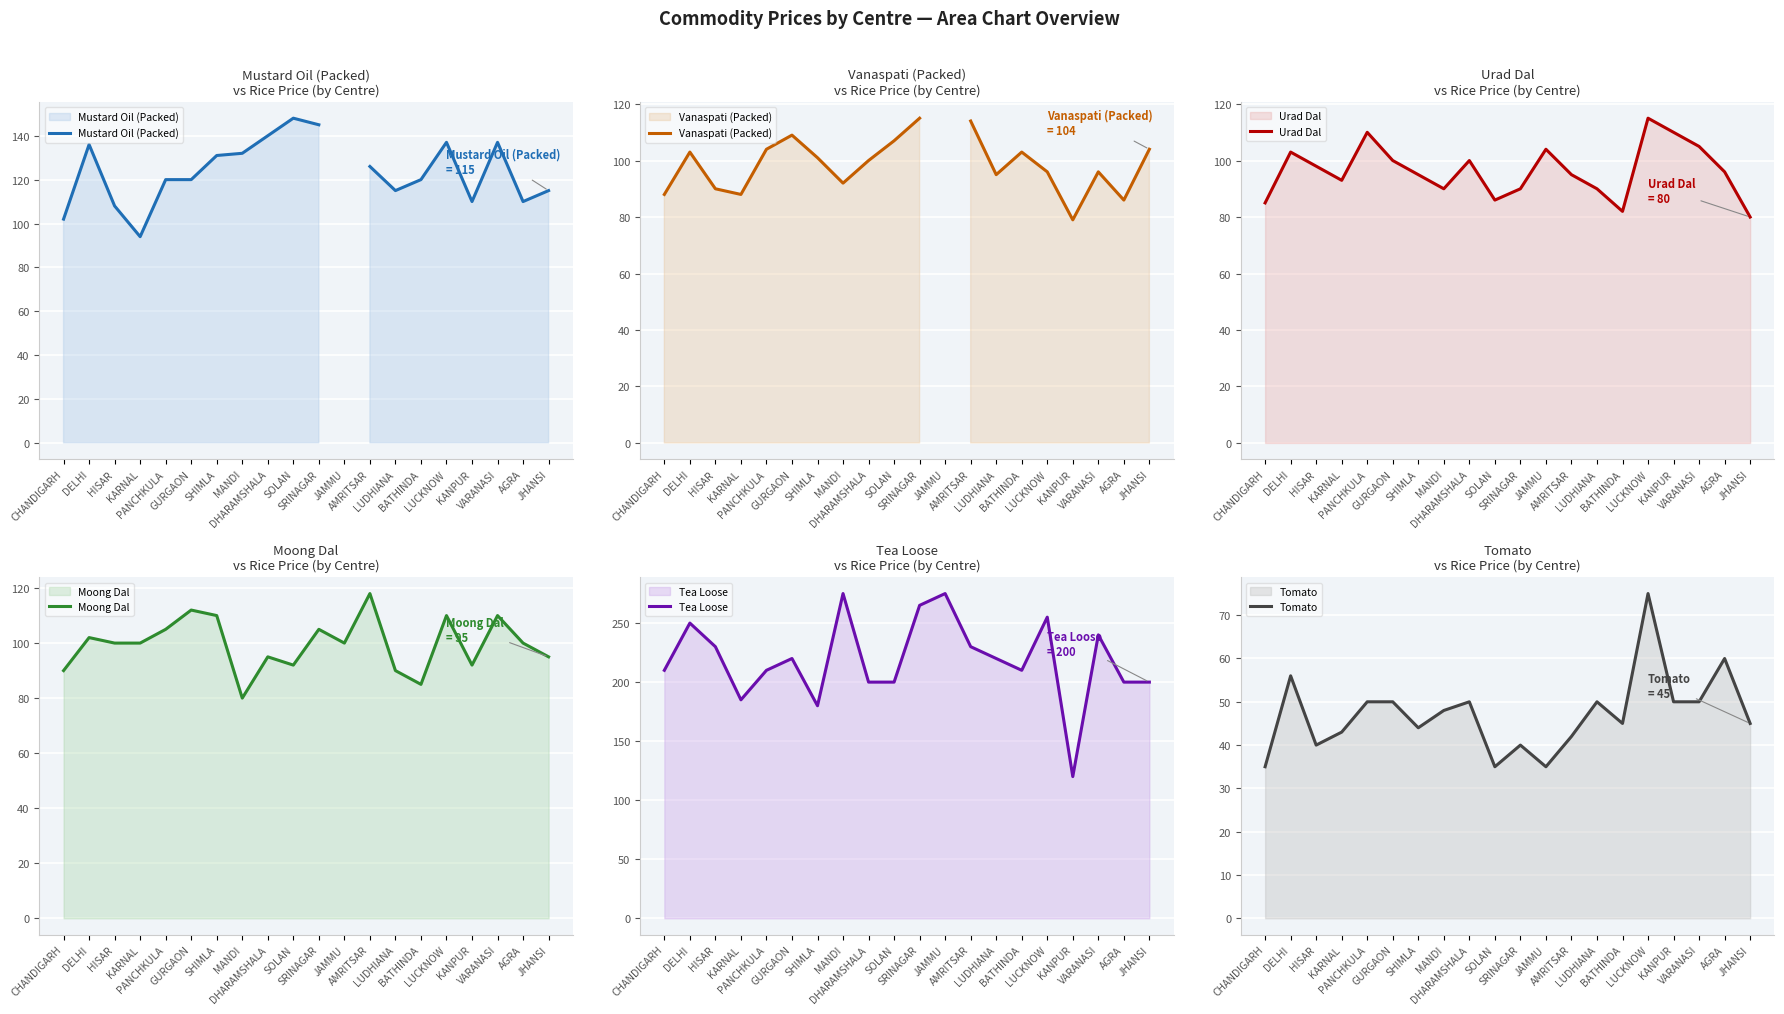

Which series has the largest total across all categories?

Tea Loose